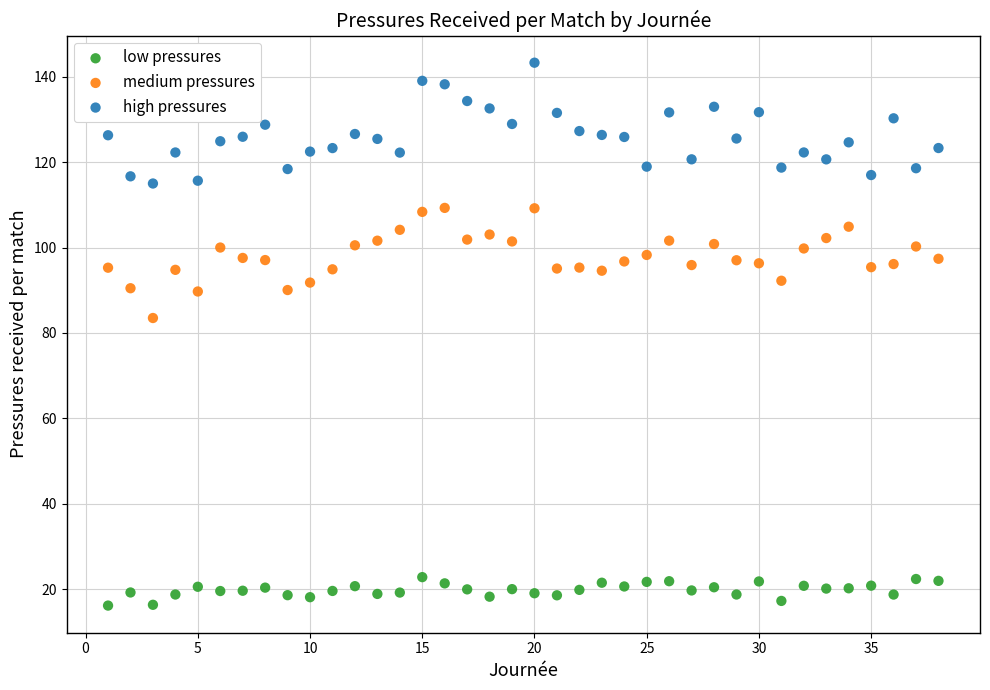

Across all series, what Y value is closest to 79?

83.5